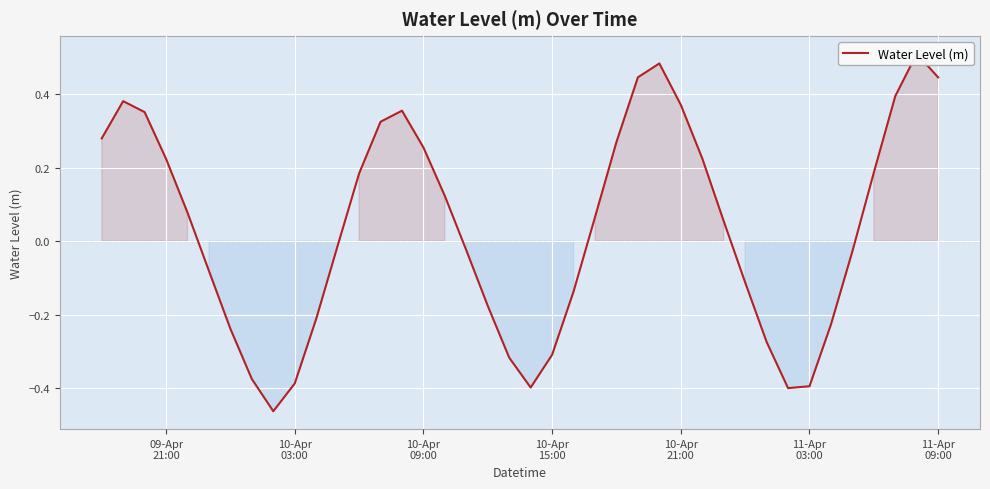

How many values are below 0?

19